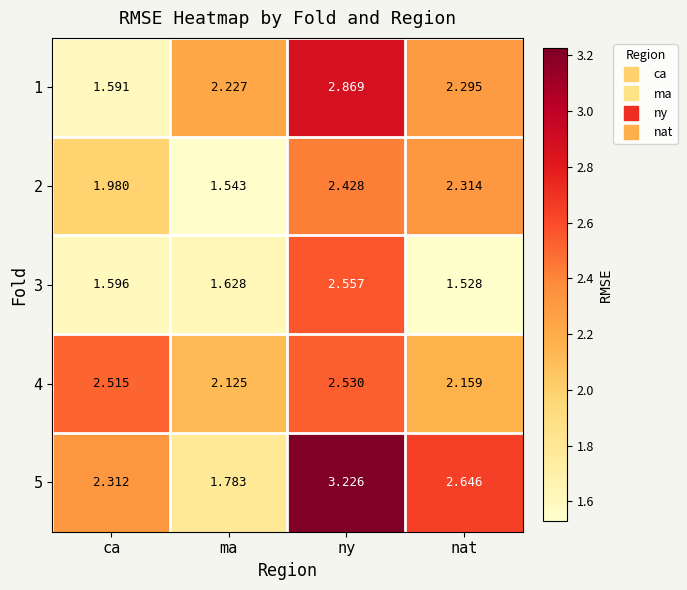

At which label does 2 reach its peak?

ny